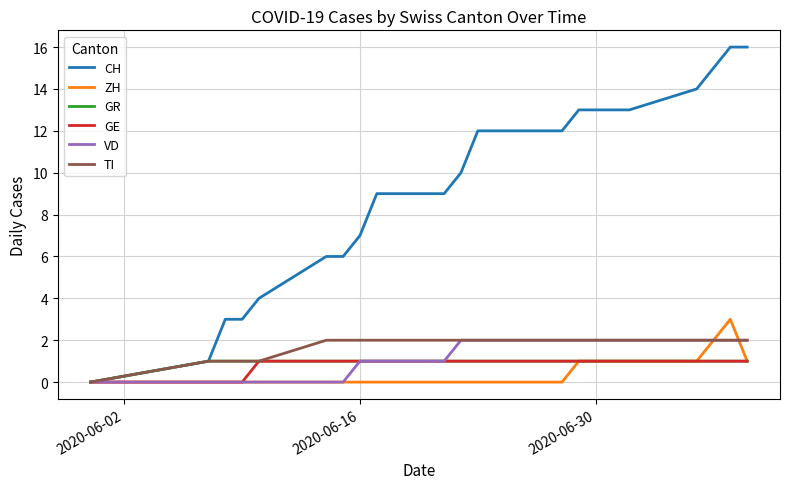

Which series has the largest range (max minus min)?

CH